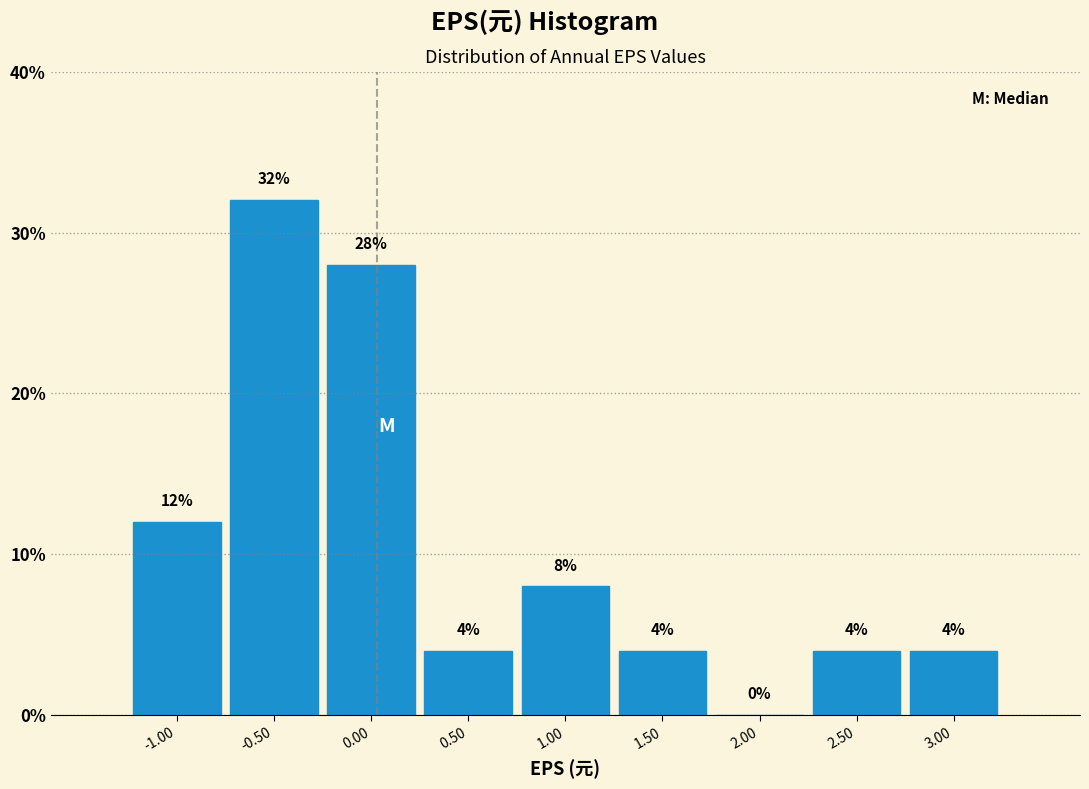

Which range on the x-axis has the tallest bar?

-0.75 to -0.25